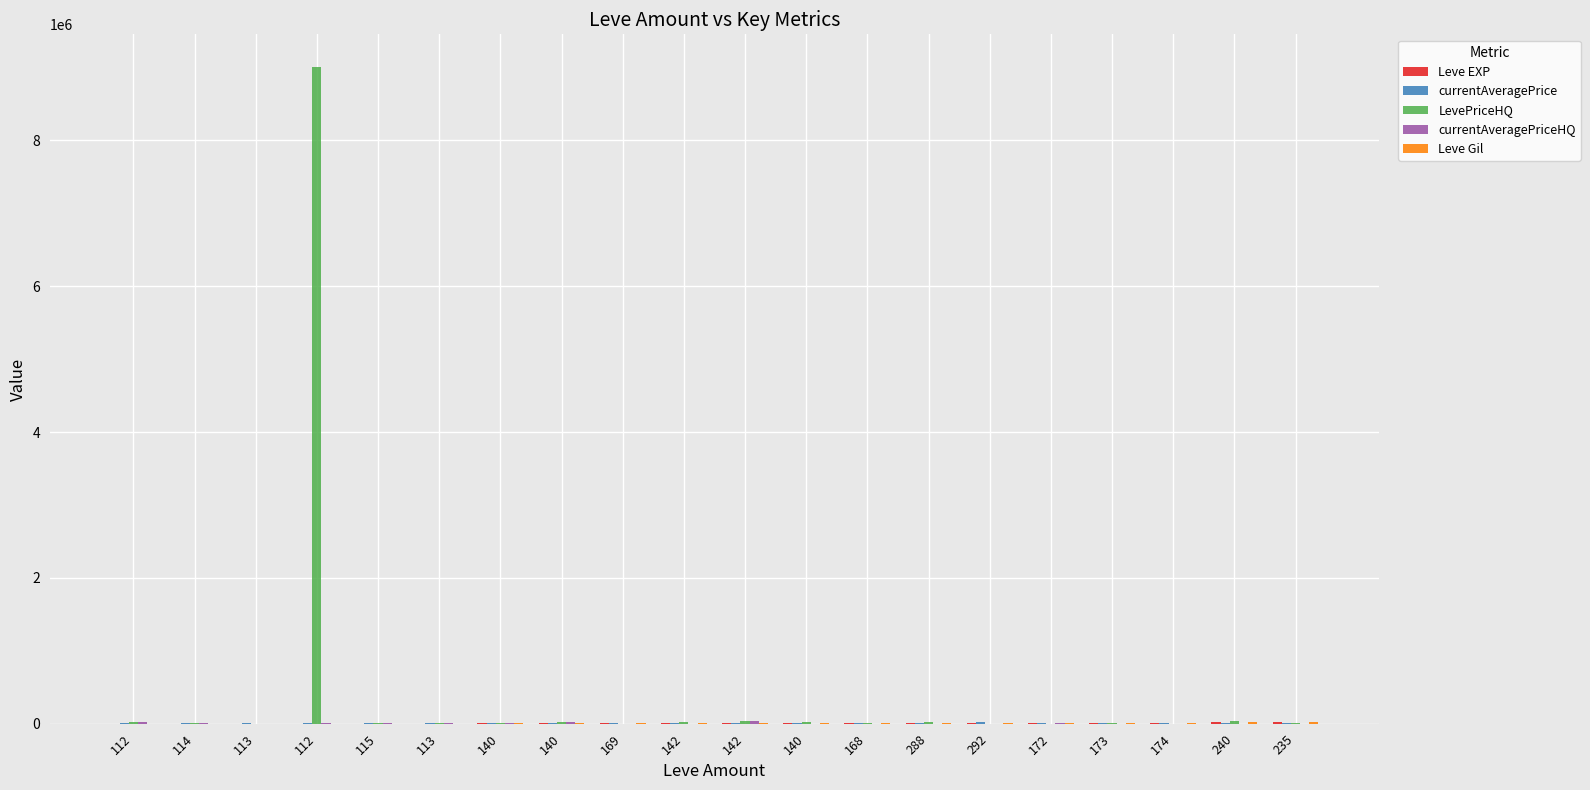

Count the number of data series in this chart.

5